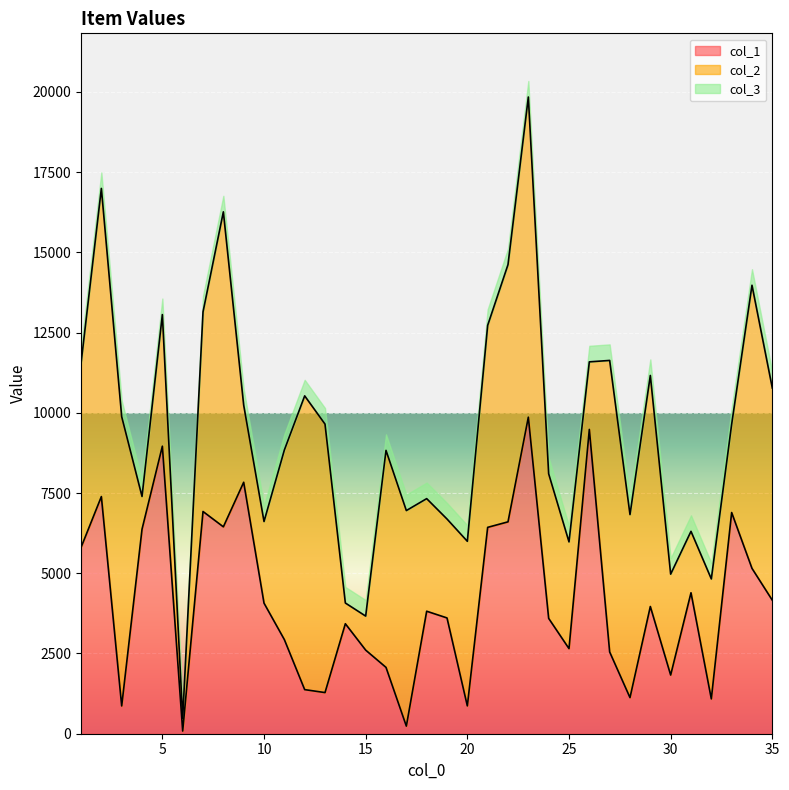

Is it true that col_2 equals 7199 at 29?

True